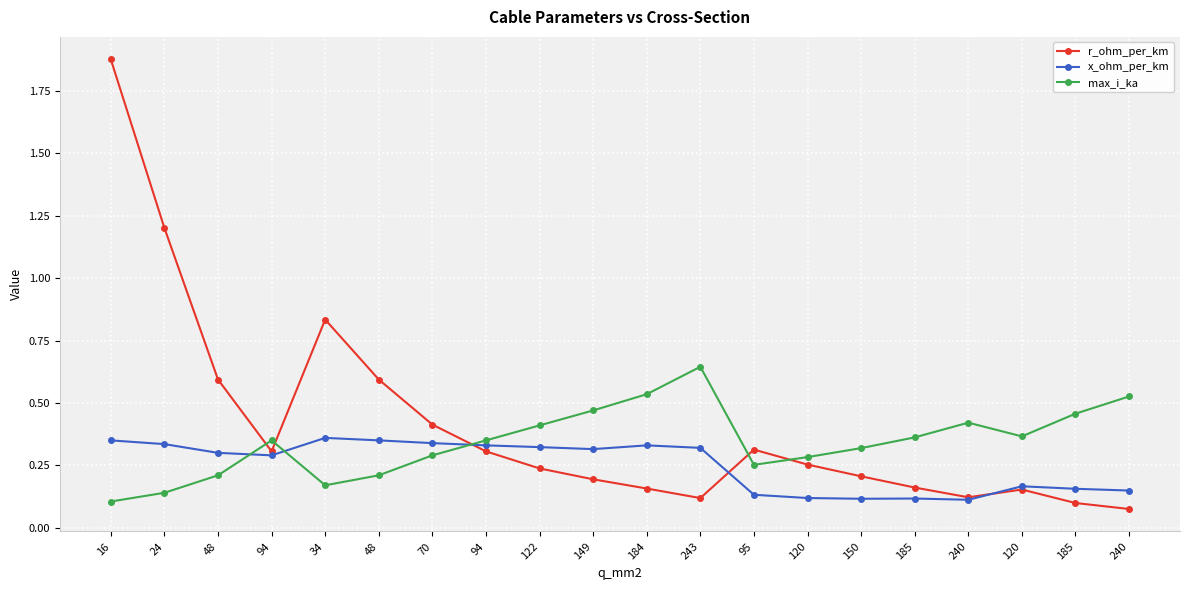

Is it true that x_ohm_per_km equals 0.2 at 185?

False